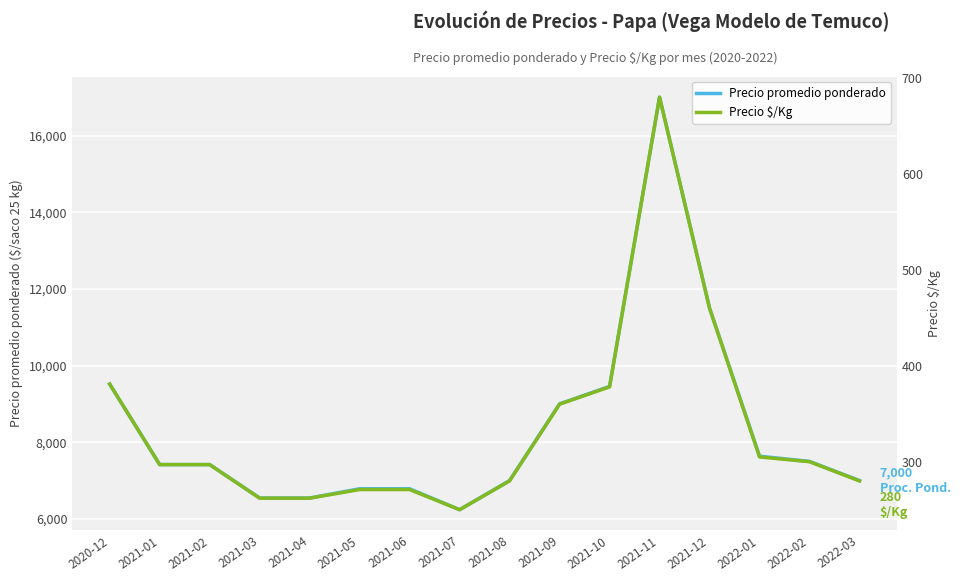

At which label does Precio $/Kg reach its peak?

2021-11